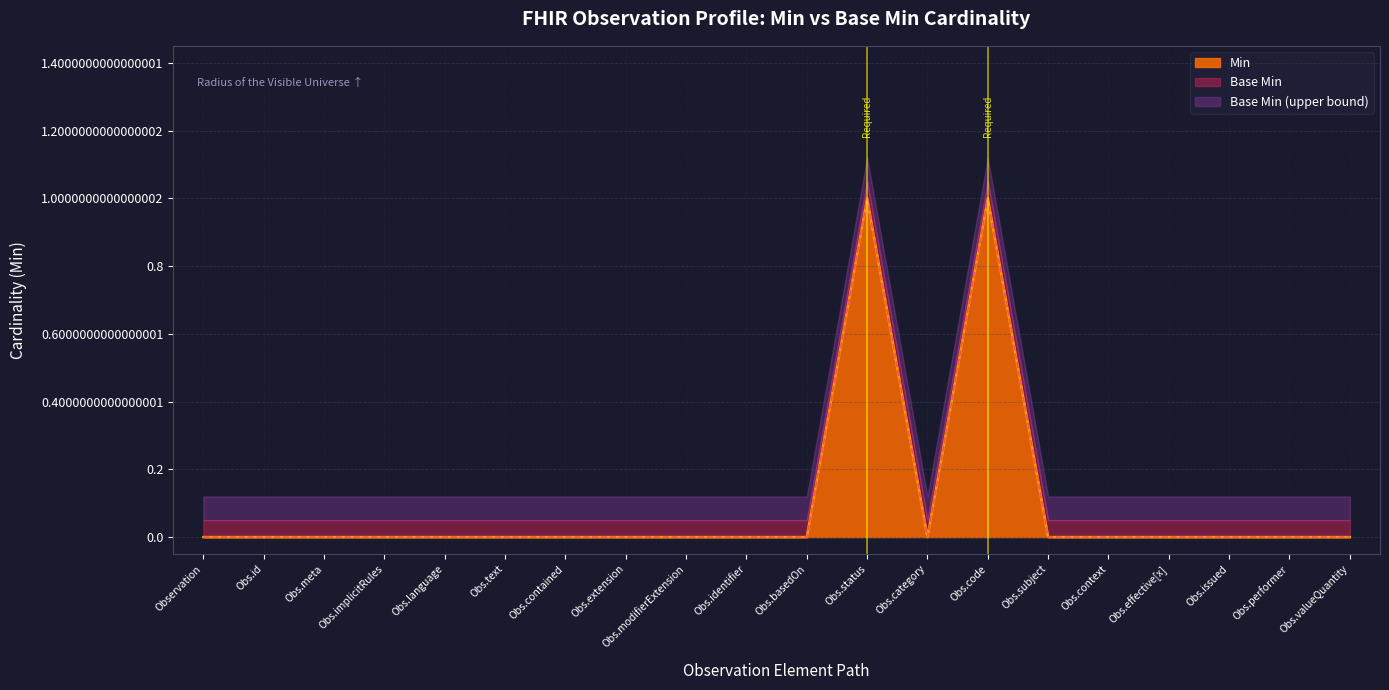

Is it true that Min equals 0.4 at Obs.performer?

False